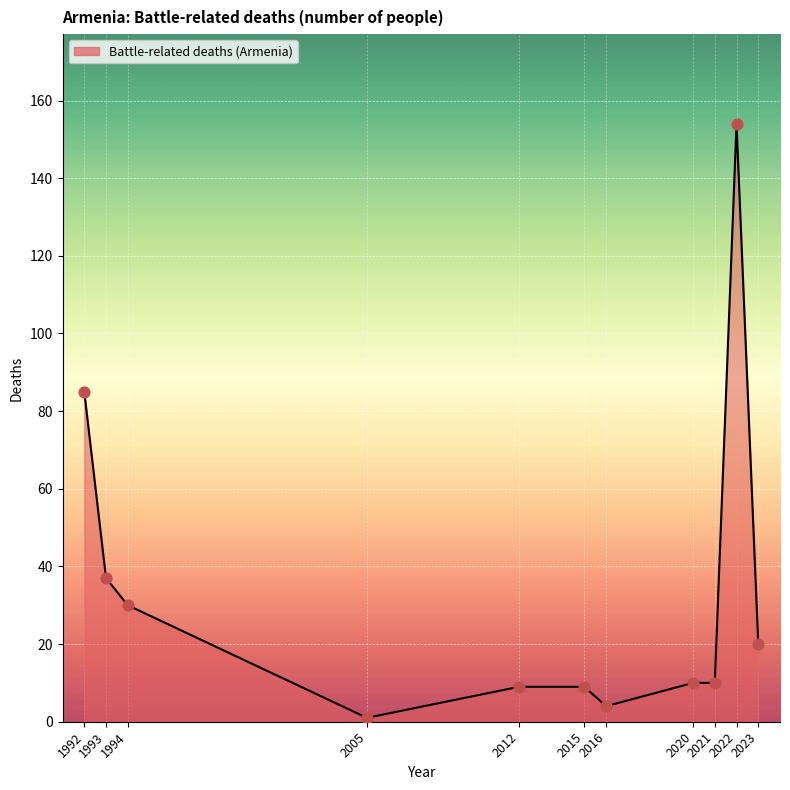

What is the change in value from 1994 to 2012?

-21